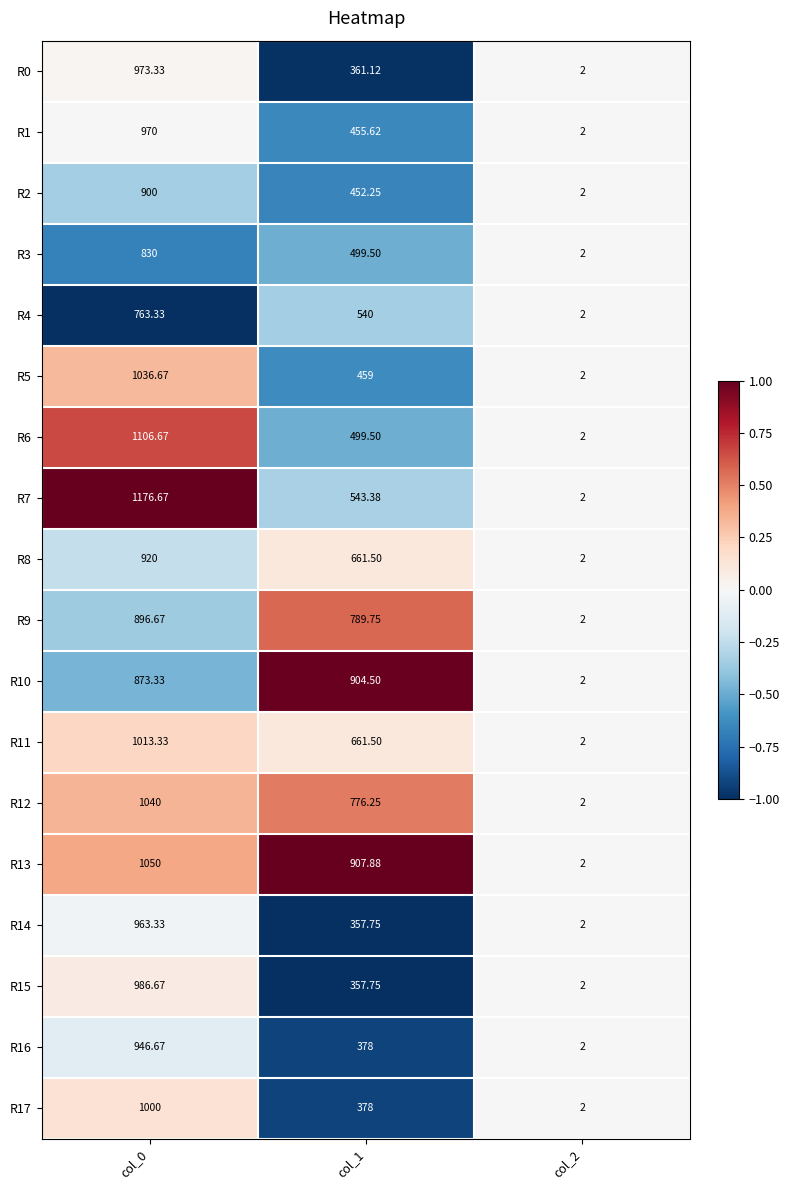

Is the value of R17 at col_0 greater than the value of R6 at col_1?

Yes